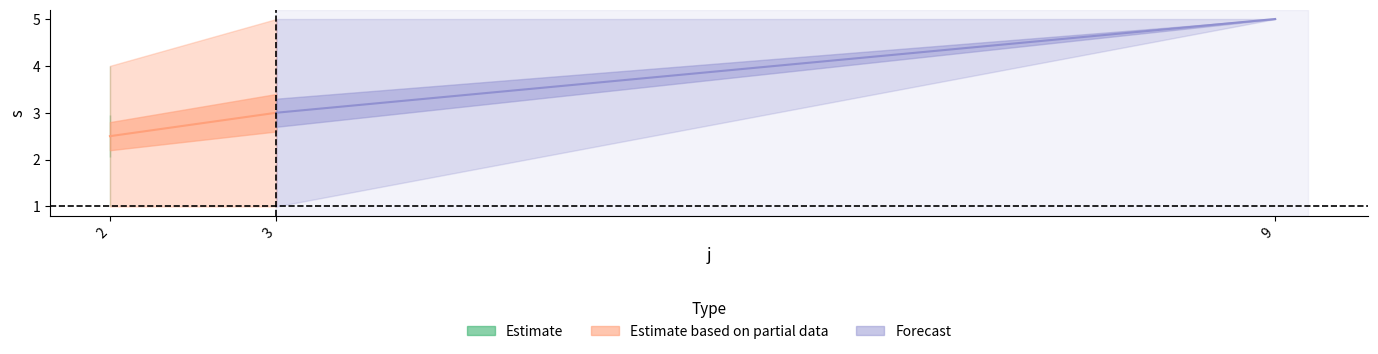

What is the minimum value for s?

1